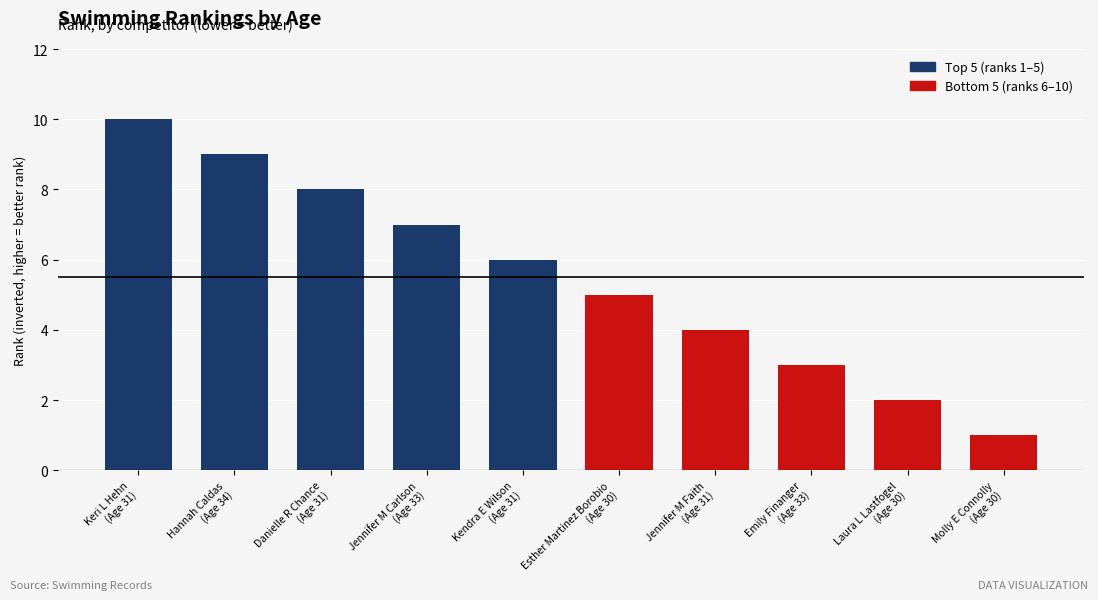

How many values are between 3 and 8?

6